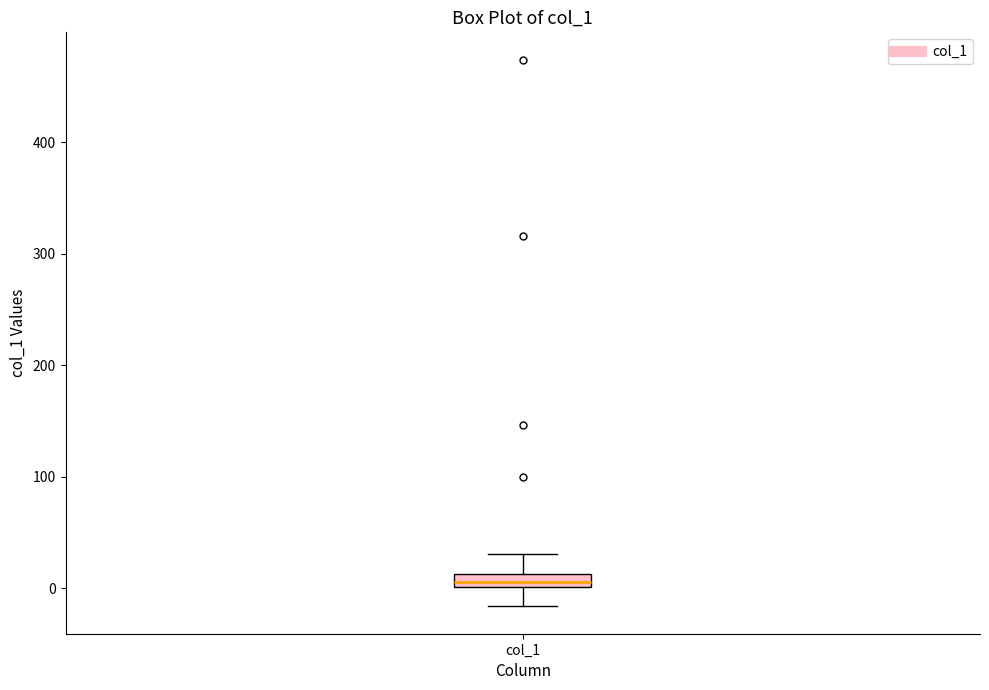

Where is the upper edge of the box for col_1 on the y-axis? The values are not printed on the chart, so give them approximately, as read against the axis.

10